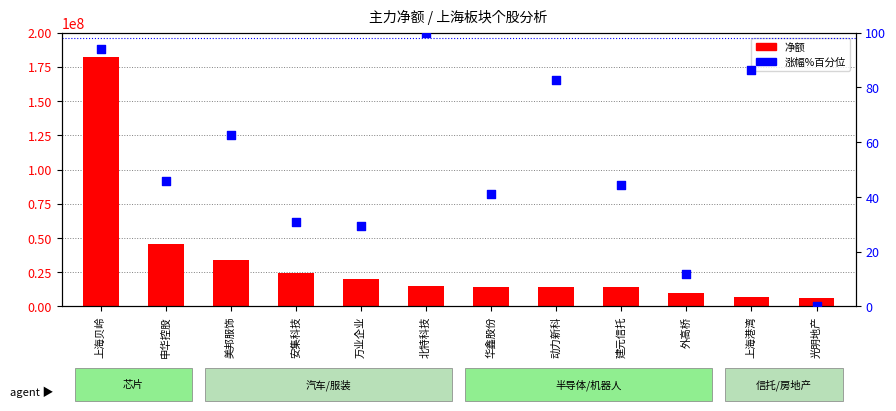

Is the value of 净额 at 上海港湾 greater than the value of 涨幅%百分位 at 华鑫股份?

Yes